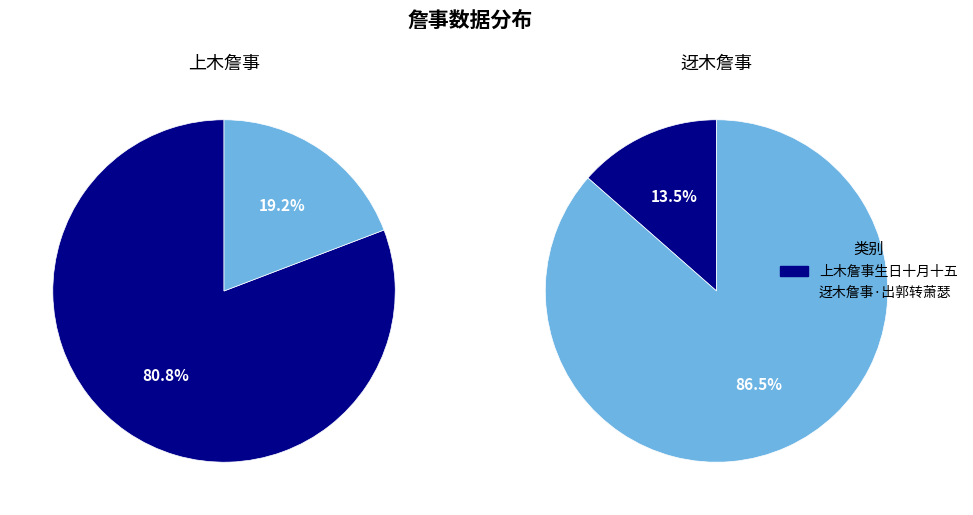

What percentage is the 上木詹事生日十月十五 slice, to the nearest percent?

14%